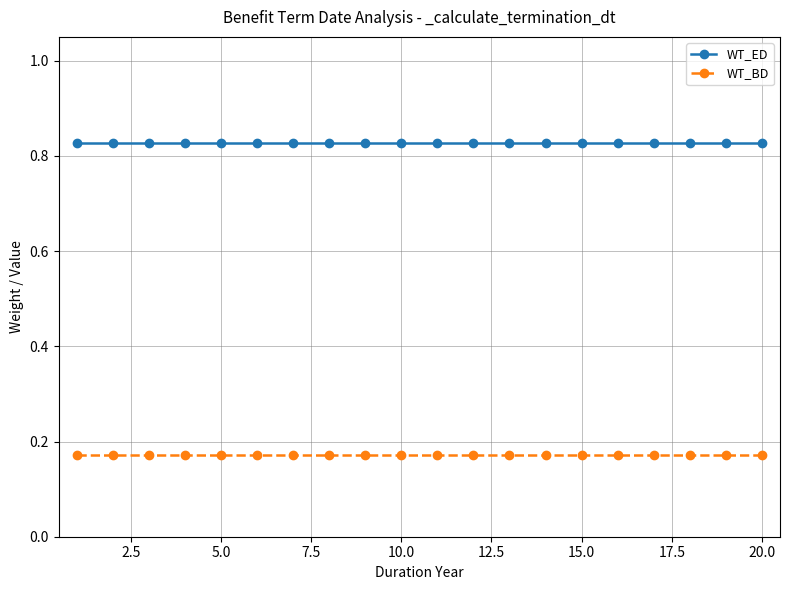

Which series has the largest total across all categories?

WT_ED